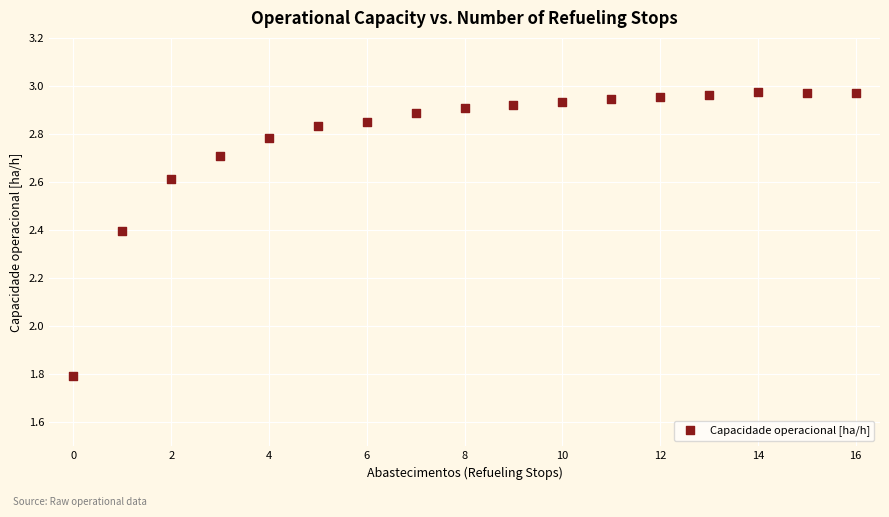

What Y value in the scatter plot is closest to 2?

1.8